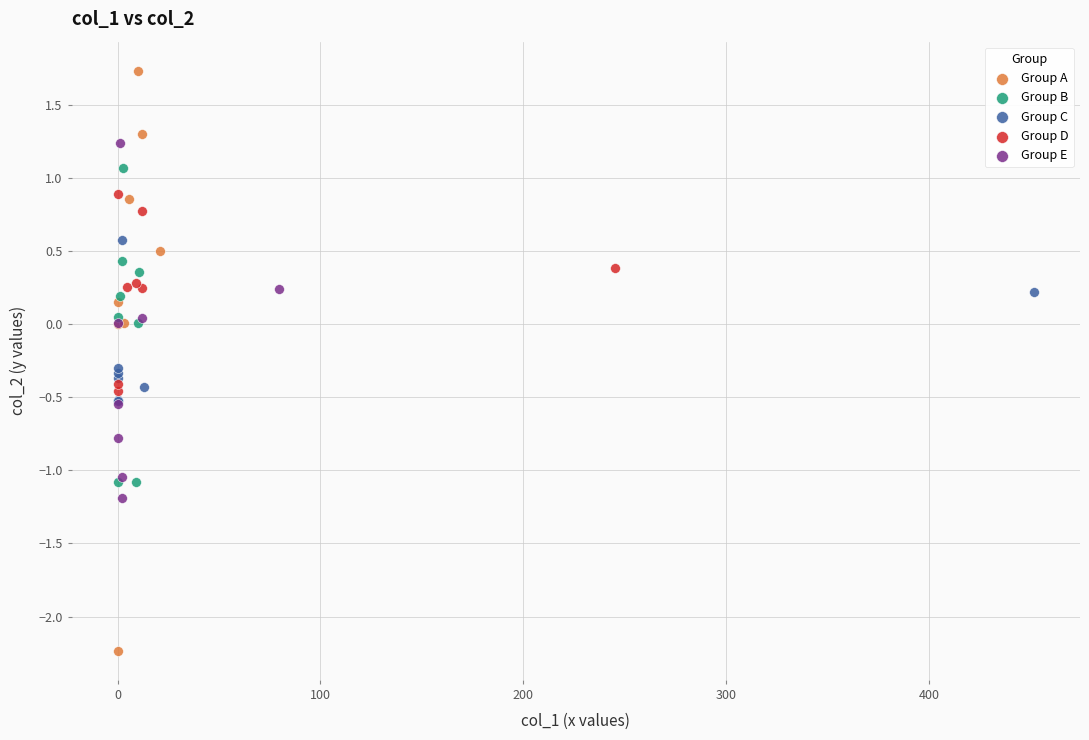

Which series reaches the maximum Y coordinate?

Group A